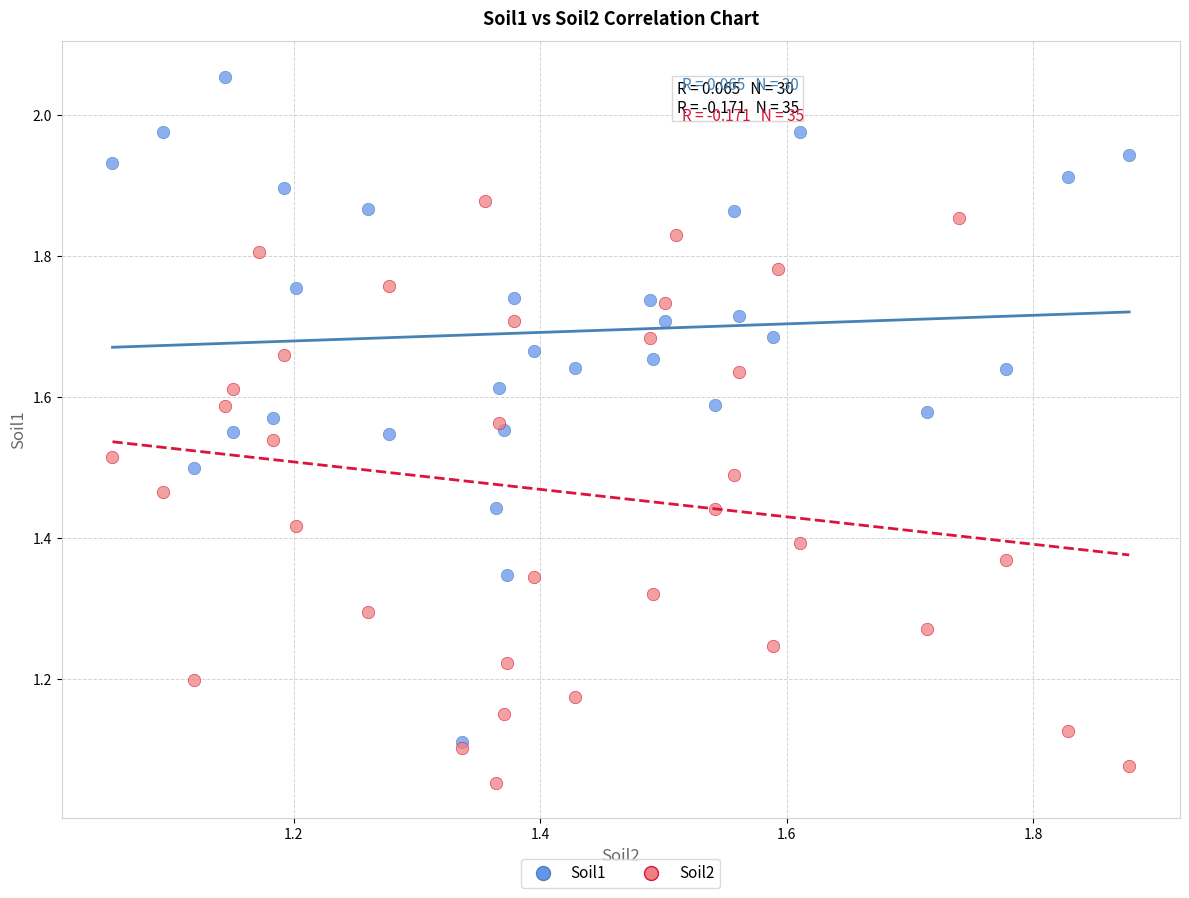

Which series contains the lowest Y value?

Soil2